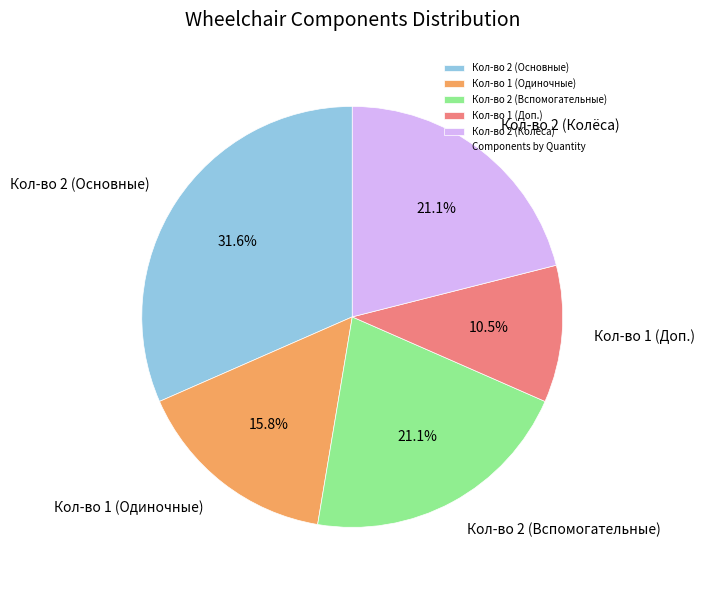

Which slice is the largest?

Кол-во 2 (Основные)